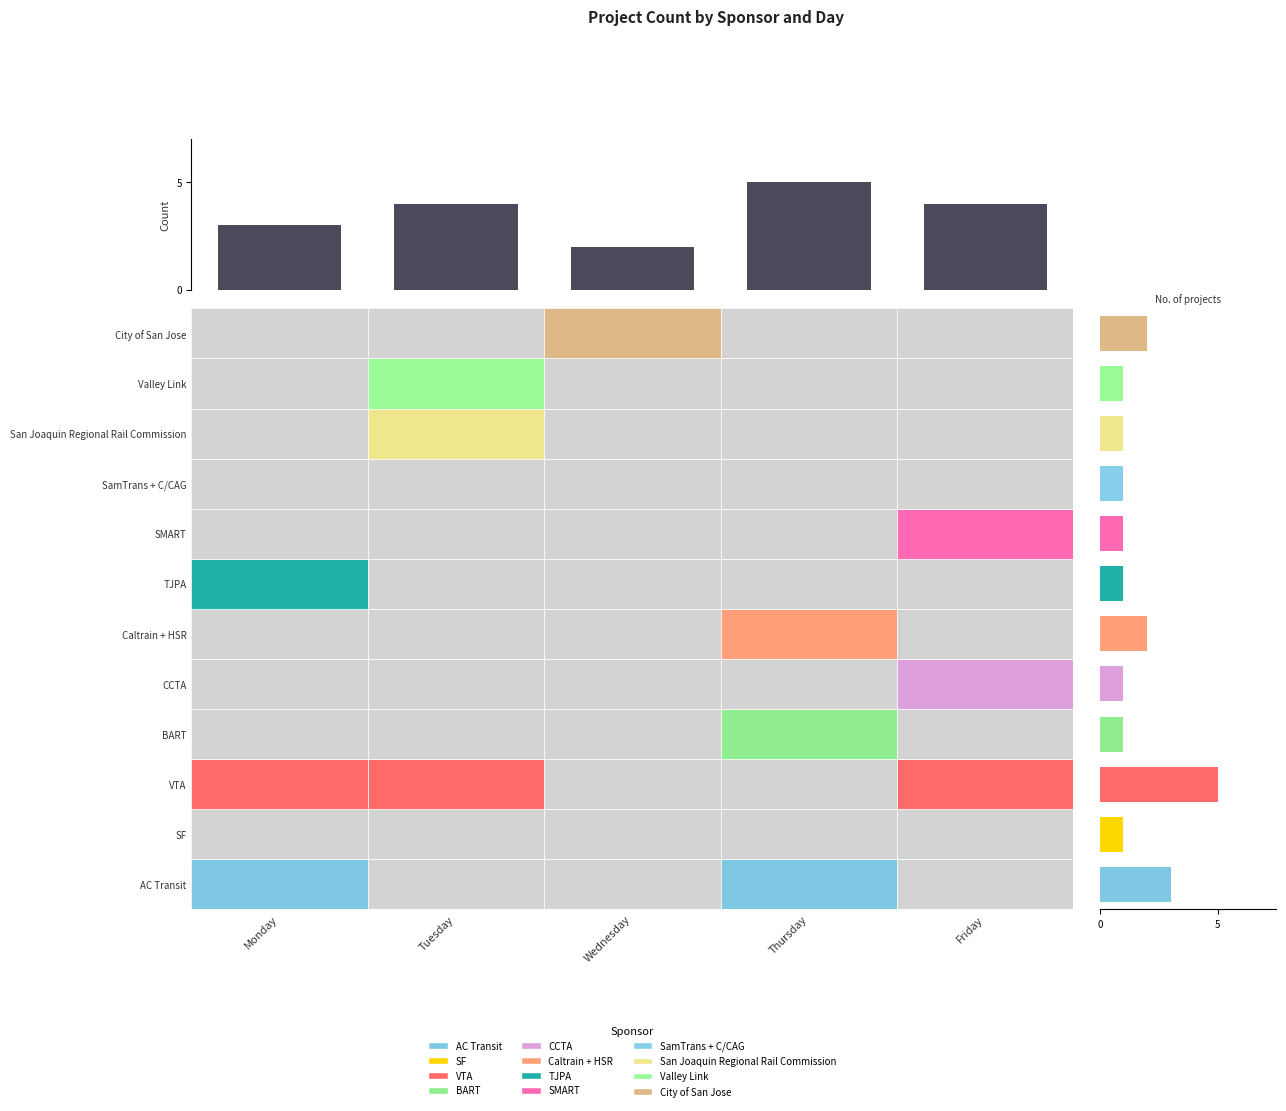

Where is Friday nearest to the value 1?

CCTA